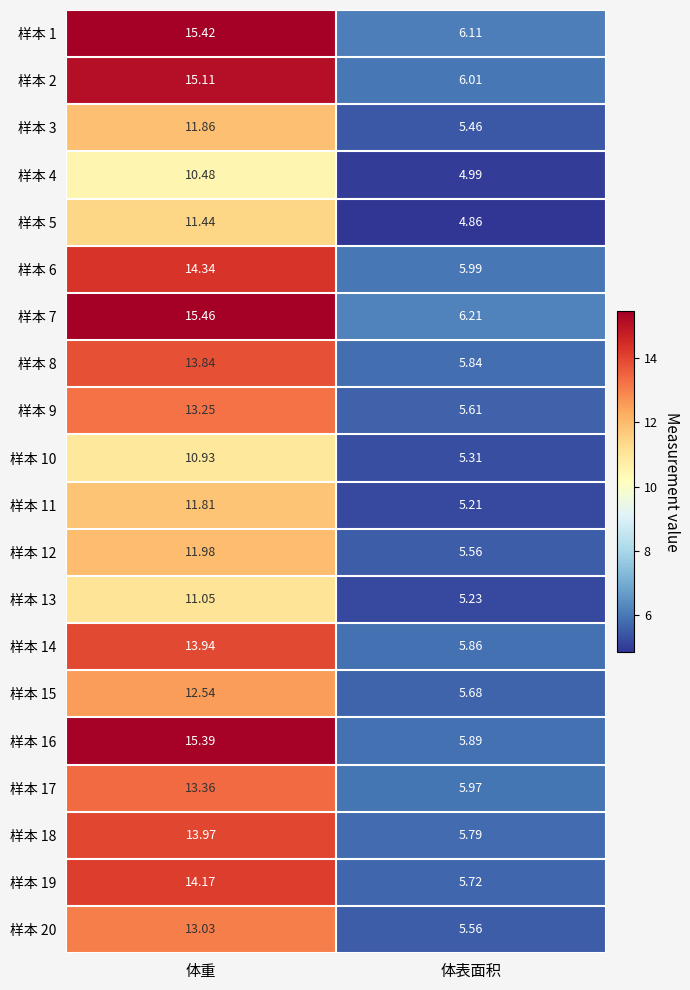

How many data points in 样本 1 are above 15?

1